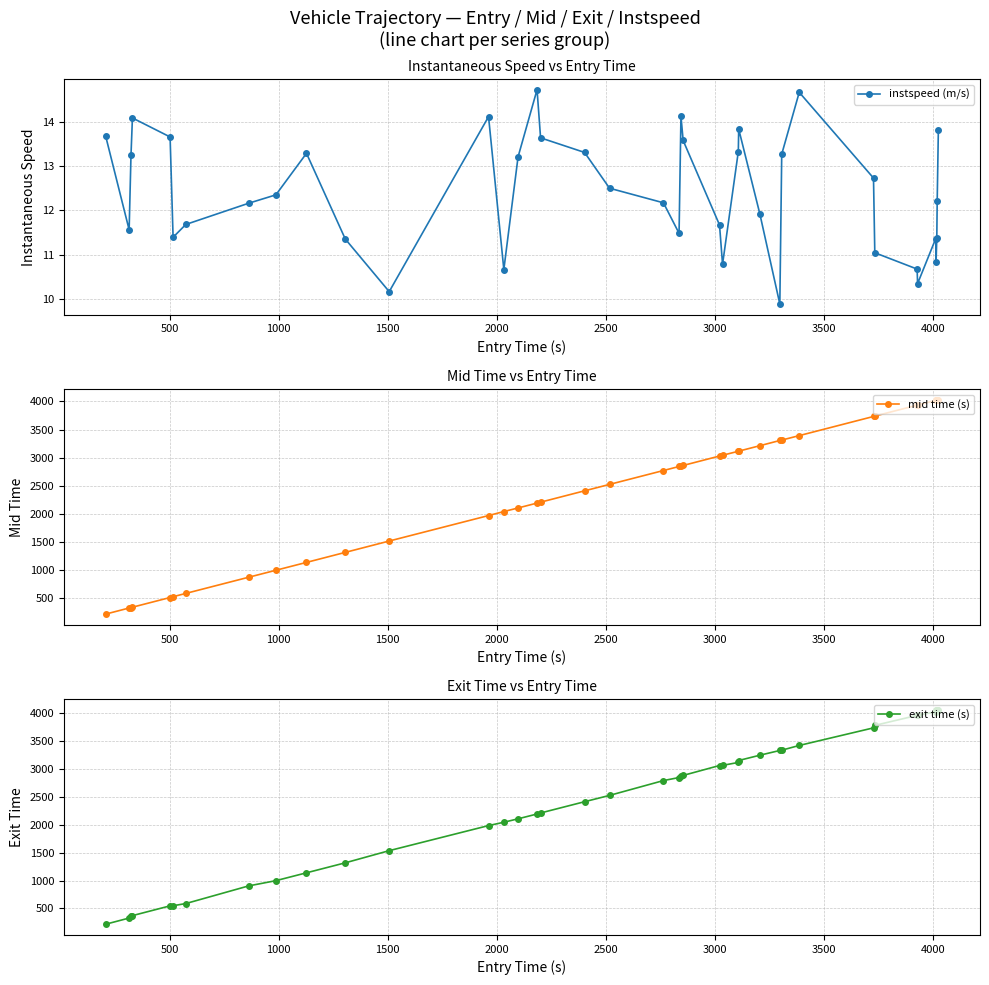

True or false: instspeed (m/s) has more than 2 interior local peaks.

True